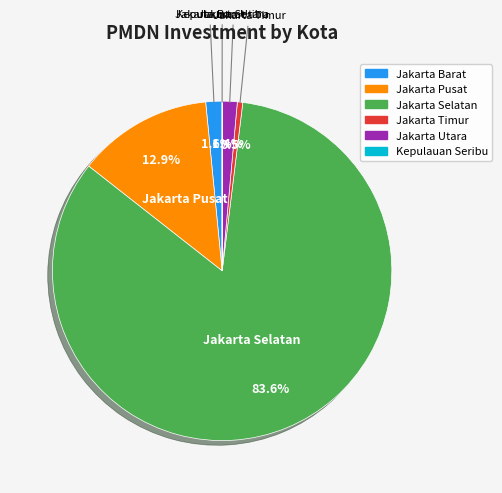

Combined, what portion of the pie is Jakarta Pusat and Jakarta Timur?

13.4%